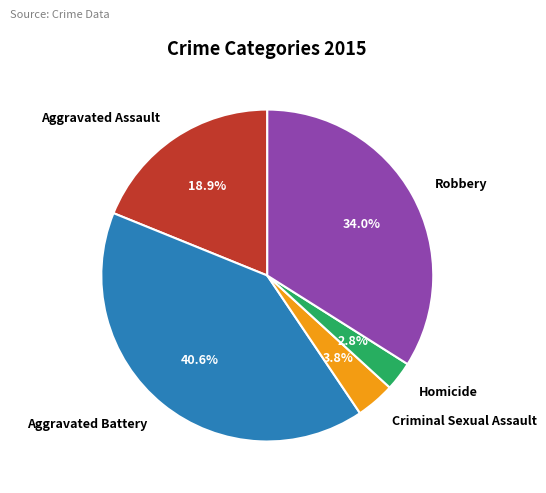

To the nearest percent, what is the difference between the largest and smallest slice percentages?

38%